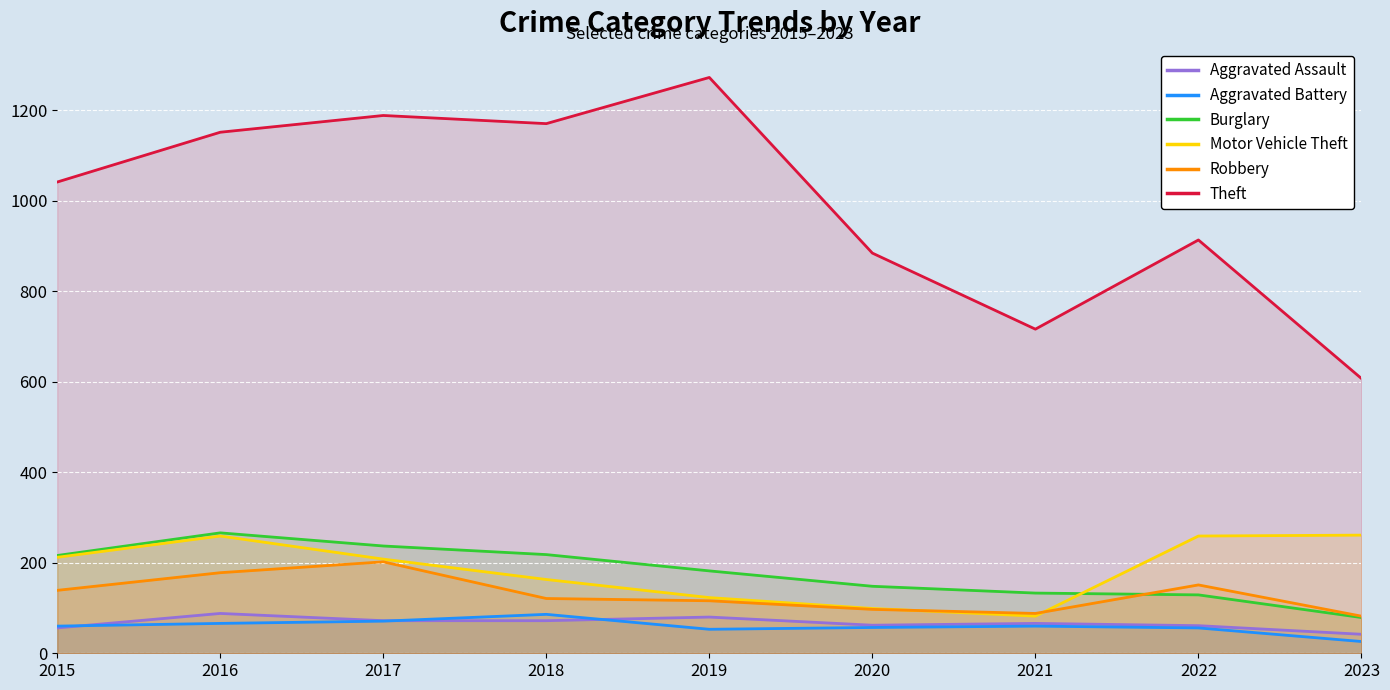

Where does the Robbery series first go above 121?

2015